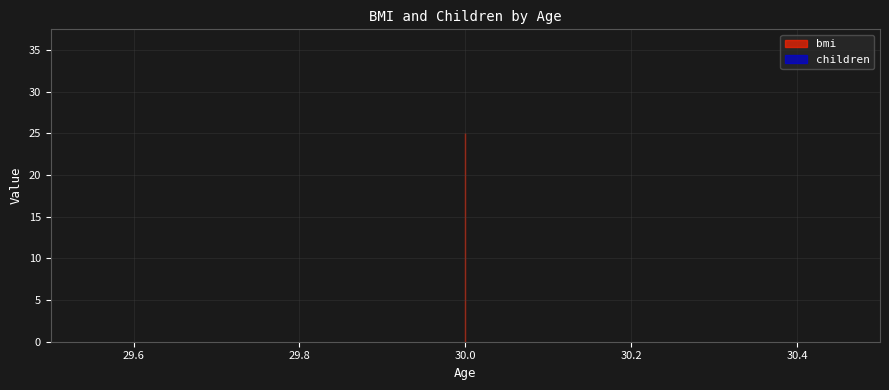

Which series has the widest spread of values?

bmi